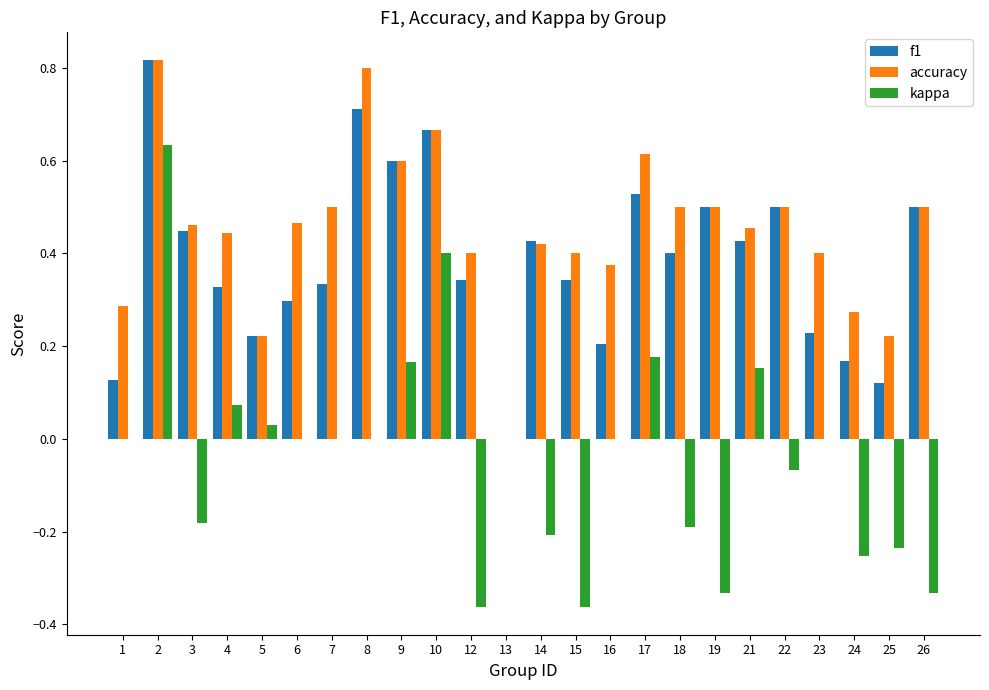

Which series has the largest total across all categories?

accuracy